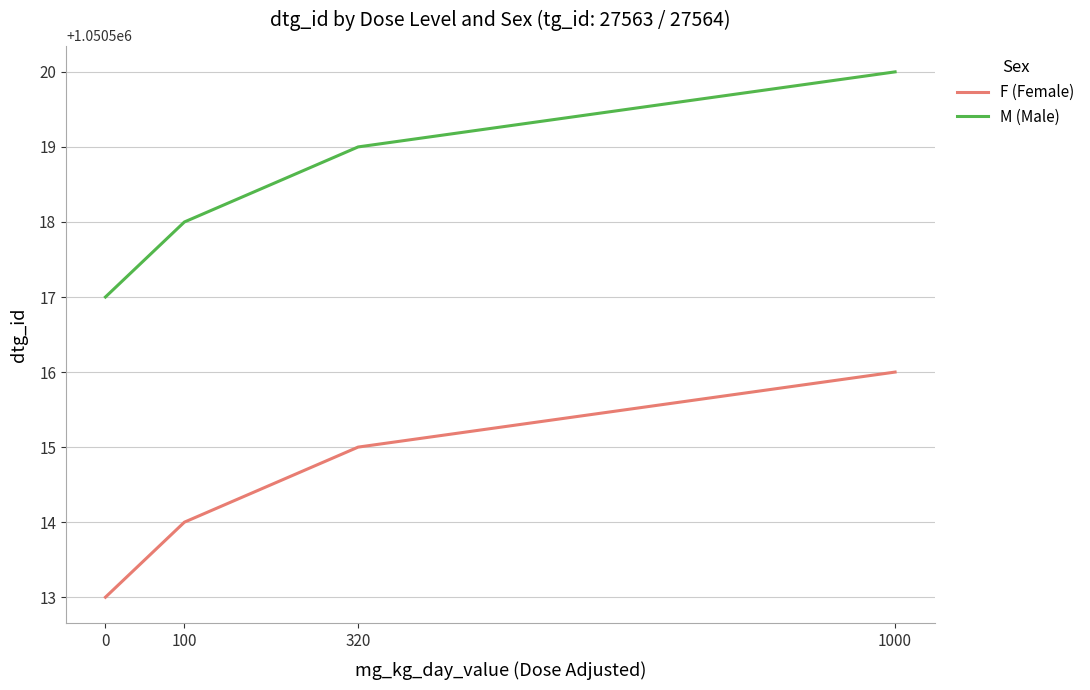

What is the difference between the F (Female) values at 1000 and 320?

1